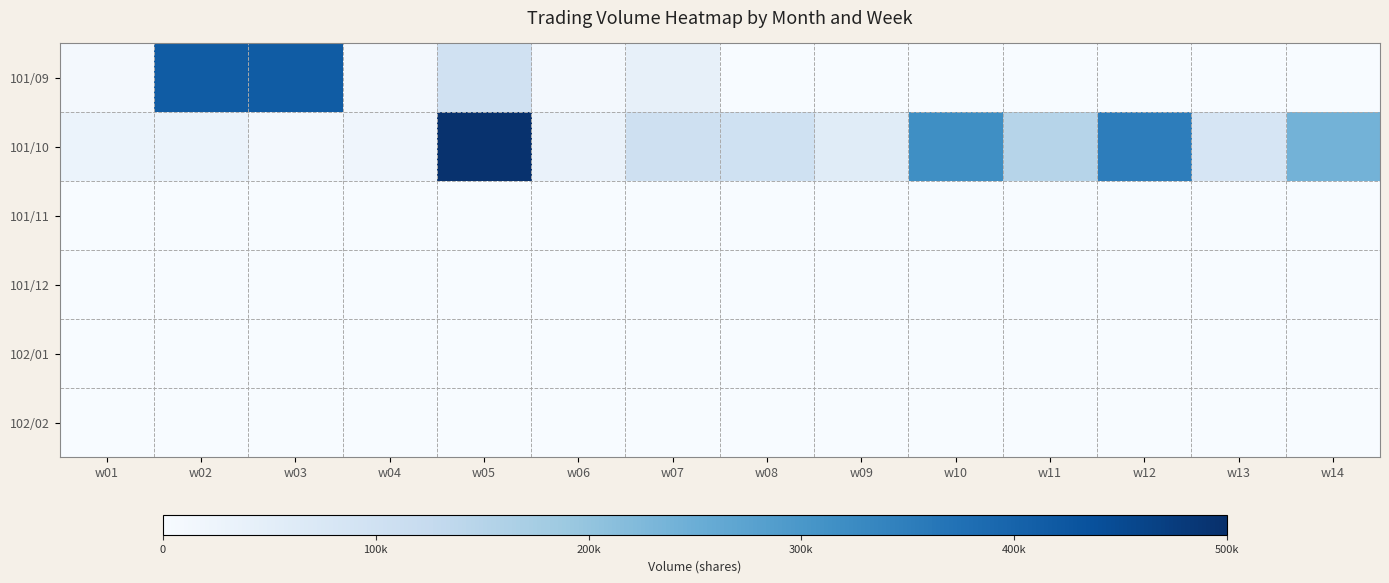

Which label corresponds to the largest value in the chart?

w05